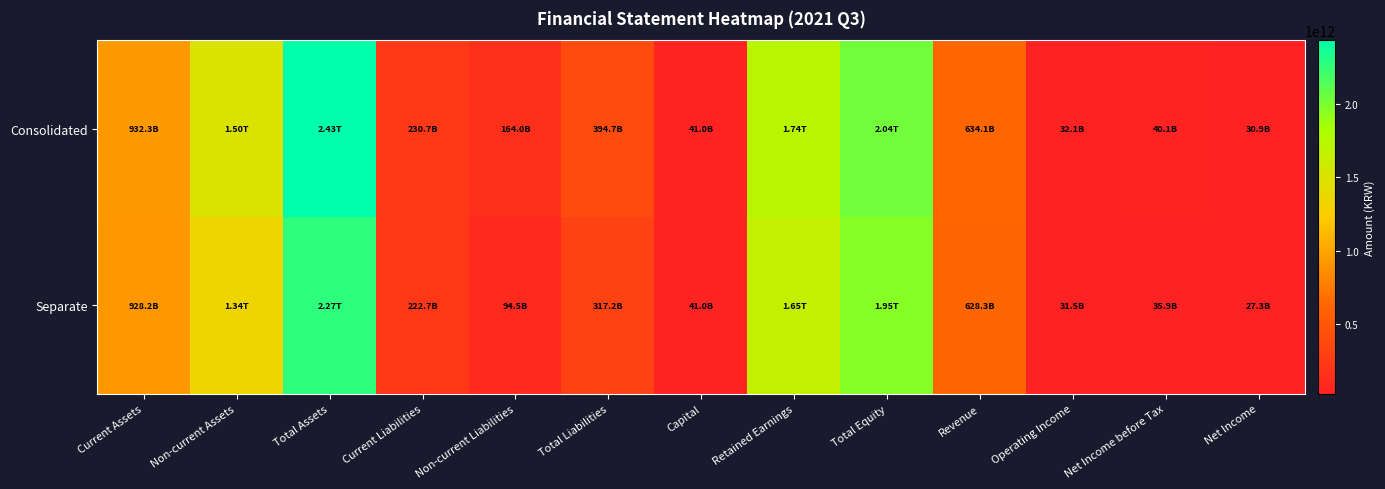

Reading left to right, extract all data points from this chart.

Consolidated: Current Assets=932309072990	Non-current Assets=1499047620329	Total Assets=2431356693319	Current Liabilities=230704953972	Non-current Liabilities=163977549784	Total Liabilities=394682503756	Capital=41000000000	Retained Earnings=1736179907631	Total Equity=2036674189563	Revenue=634122454747	Operating Income=32100761822	Net Income before Tax=40128483447	Net Income=30859749551
Separate: Current Assets=928162822799	Non-current Assets=1341861491043	Total Assets=2270024313842	Current Liabilities=222674472156	Non-current Liabilities=94532719749	Total Liabilities=317207191905	Capital=41000000000	Retained Earnings=1651158066783	Total Equity=1952817121937	Revenue=628312341107	Operating Income=31500758660	Net Income before Tax=35935597061	Net Income=27337914286